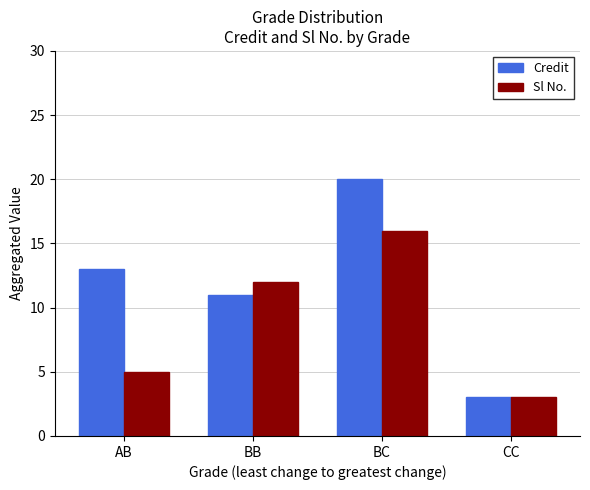

How many bars are there in total?

8